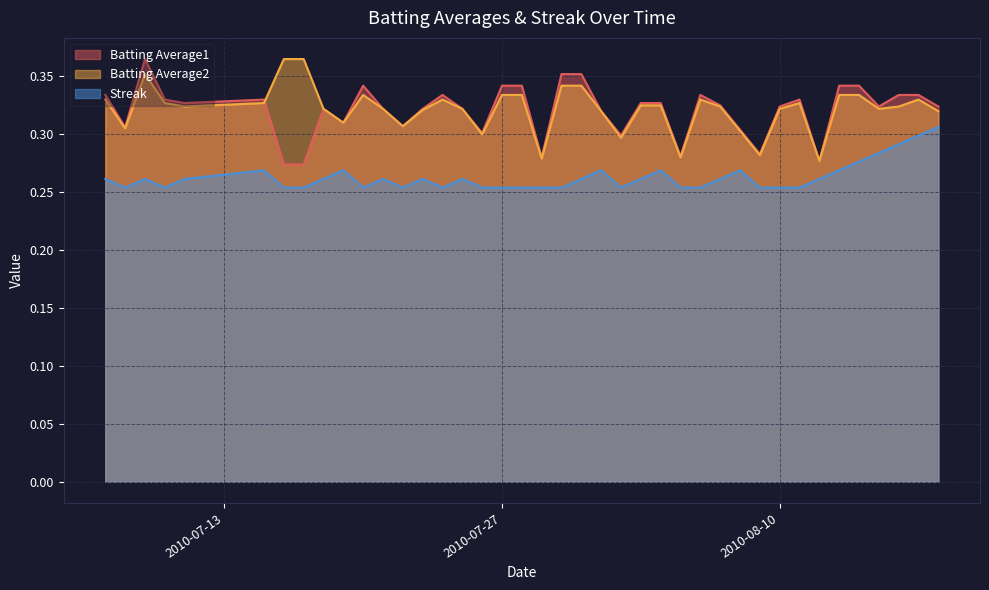

Reading left to right, extract all data points from this chart.

Batting Average1: 2010-07-07=0.3	2010-07-08=0.3	2010-07-09=0.4	2010-07-10=0.3	2010-07-11=0.3	2010-07-15=0.3	2010-07-16=0.3	2010-07-17=0.3	2010-07-18=0.3	2010-07-19=0.3	2010-07-20=0.3	2010-07-21=0.3	2010-07-22=0.3	2010-07-23=0.3	2010-07-24=0.3	2010-07-25=0.3	2010-07-26=0.3	2010-07-27=0.3	2010-07-28=0.3	2010-07-29=0.3	2010-07-30=0.4	2010-07-31=0.4	2010-08-01=0.3	2010-08-02=0.3	2010-08-03=0.3	2010-08-04=0.3	2010-08-05=0.3	2010-08-06=0.3	2010-08-07=0.3	2010-08-08=0.3	2010-08-09=0.3	2010-08-10=0.3	2010-08-11=0.3	2010-08-12=0.3	2010-08-13=0.3	2010-08-14=0.3	2010-08-15=0.3	2010-08-16=0.3	2010-08-17=0.3	2010-08-18=0.3
Batting Average2: 2010-07-07=0.3	2010-07-08=0.3	2010-07-09=0.4	2010-07-10=0.3	2010-07-11=0.3	2010-07-15=0.3	2010-07-16=0.4	2010-07-17=0.4	2010-07-18=0.3	2010-07-19=0.3	2010-07-20=0.3	2010-07-21=0.3	2010-07-22=0.3	2010-07-23=0.3	2010-07-24=0.3	2010-07-25=0.3	2010-07-26=0.3	2010-07-27=0.3	2010-07-28=0.3	2010-07-29=0.3	2010-07-30=0.3	2010-07-31=0.3	2010-08-01=0.3	2010-08-02=0.3	2010-08-03=0.3	2010-08-04=0.3	2010-08-05=0.3	2010-08-06=0.3	2010-08-07=0.3	2010-08-08=0.3	2010-08-09=0.3	2010-08-10=0.3	2010-08-11=0.3	2010-08-12=0.3	2010-08-13=0.3	2010-08-14=0.3	2010-08-15=0.3	2010-08-16=0.3	2010-08-17=0.3	2010-08-18=0.3
Streak: 2010-07-07=0.3	2010-07-08=0.3	2010-07-09=0.3	2010-07-10=0.3	2010-07-11=0.3	2010-07-15=0.3	2010-07-16=0.3	2010-07-17=0.3	2010-07-18=0.3	2010-07-19=0.3	2010-07-20=0.3	2010-07-21=0.3	2010-07-22=0.3	2010-07-23=0.3	2010-07-24=0.3	2010-07-25=0.3	2010-07-26=0.3	2010-07-27=0.3	2010-07-28=0.3	2010-07-29=0.3	2010-07-30=0.3	2010-07-31=0.3	2010-08-01=0.3	2010-08-02=0.3	2010-08-03=0.3	2010-08-04=0.3	2010-08-05=0.3	2010-08-06=0.3	2010-08-07=0.3	2010-08-08=0.3	2010-08-09=0.3	2010-08-10=0.3	2010-08-11=0.3	2010-08-12=0.3	2010-08-13=0.3	2010-08-14=0.3	2010-08-15=0.3	2010-08-16=0.3	2010-08-17=0.3	2010-08-18=0.3